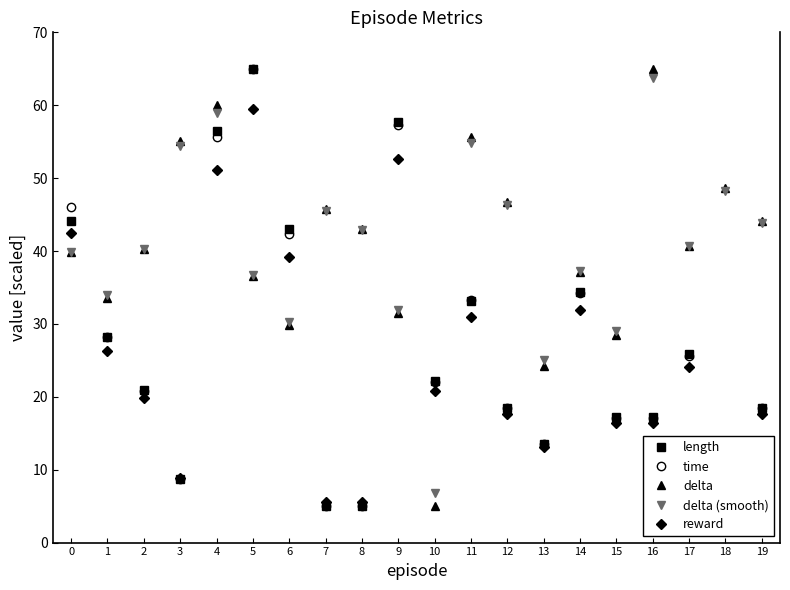

The delta (smooth) series shows 94.8 at 4. True or false?

False